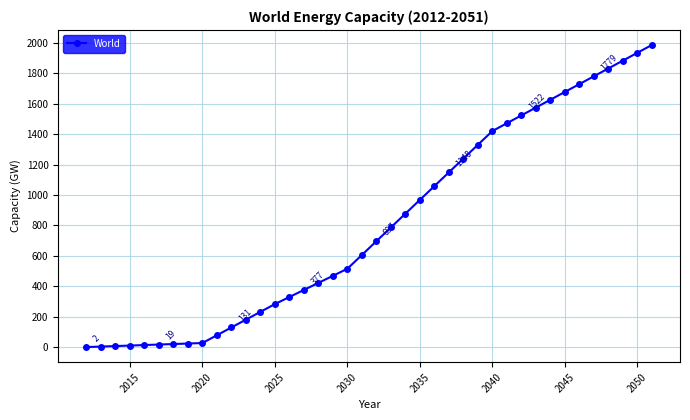

What is the greatest value displayed?

1983.8